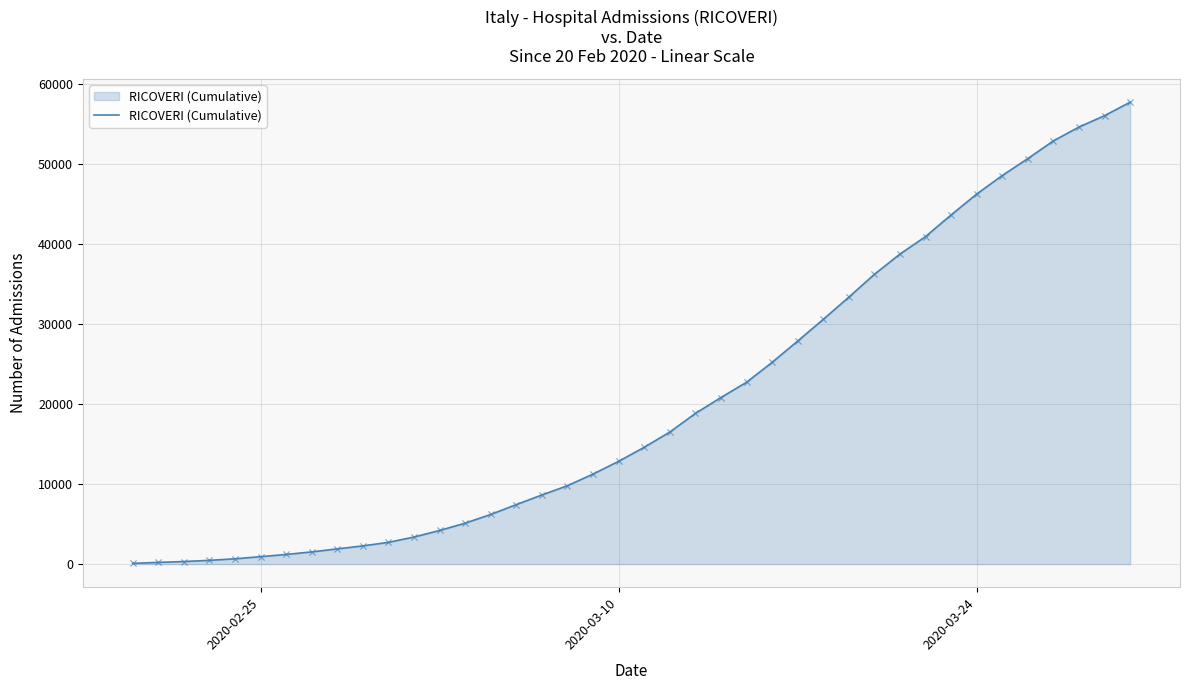

What is the maximum value shown in the chart?

57780